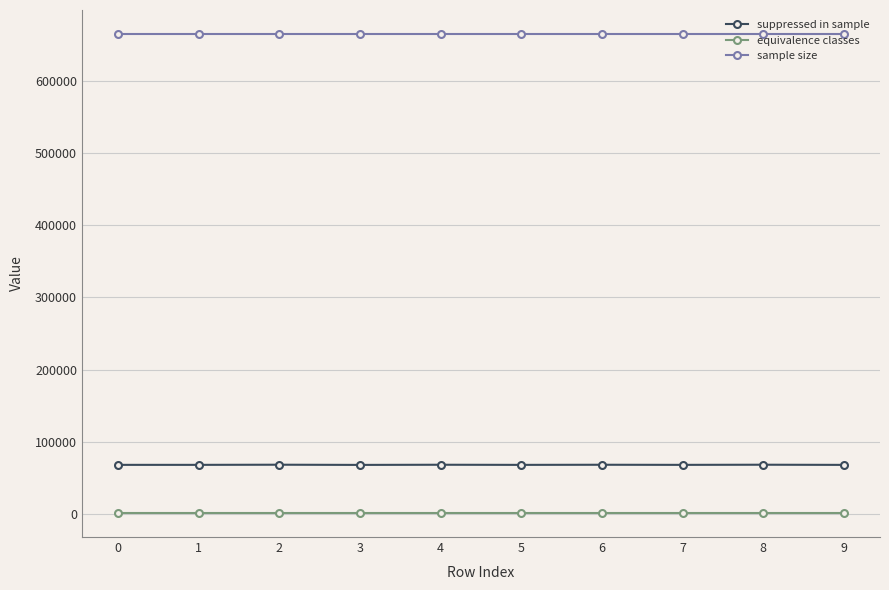

How many categories are shown in the chart?

10